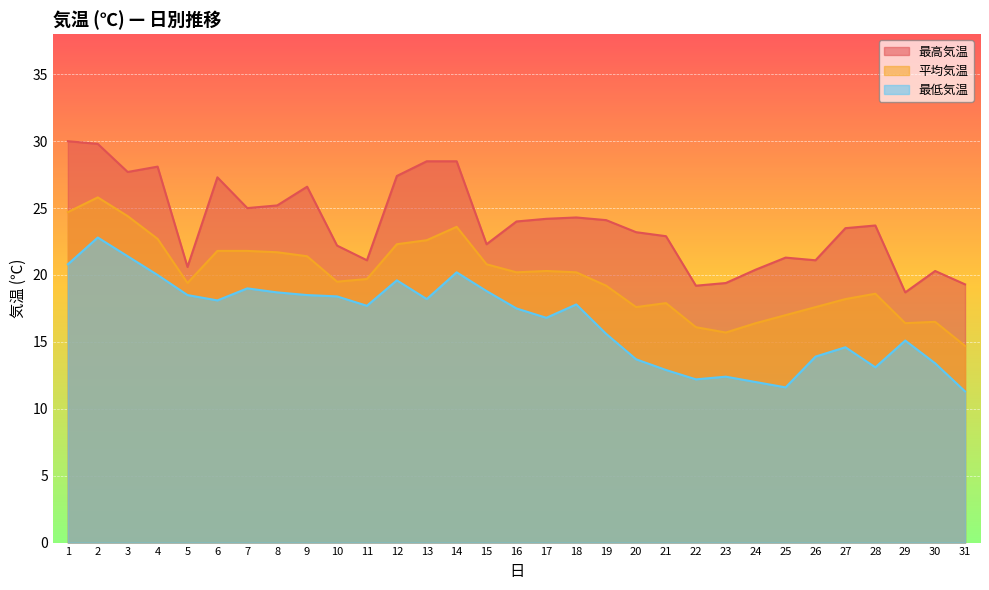

Where is the first local minimum for 最高気温?

3